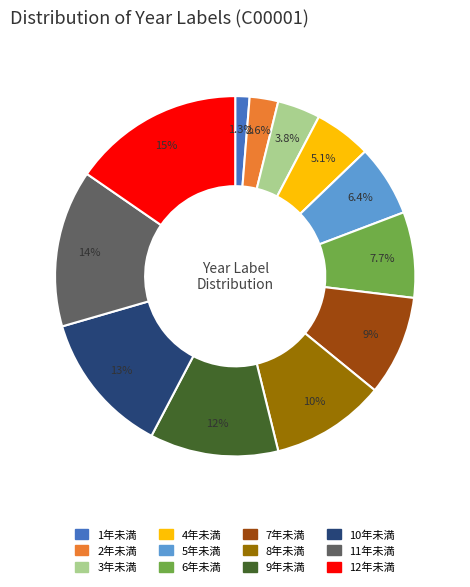

Which slice is the largest?

12年未満